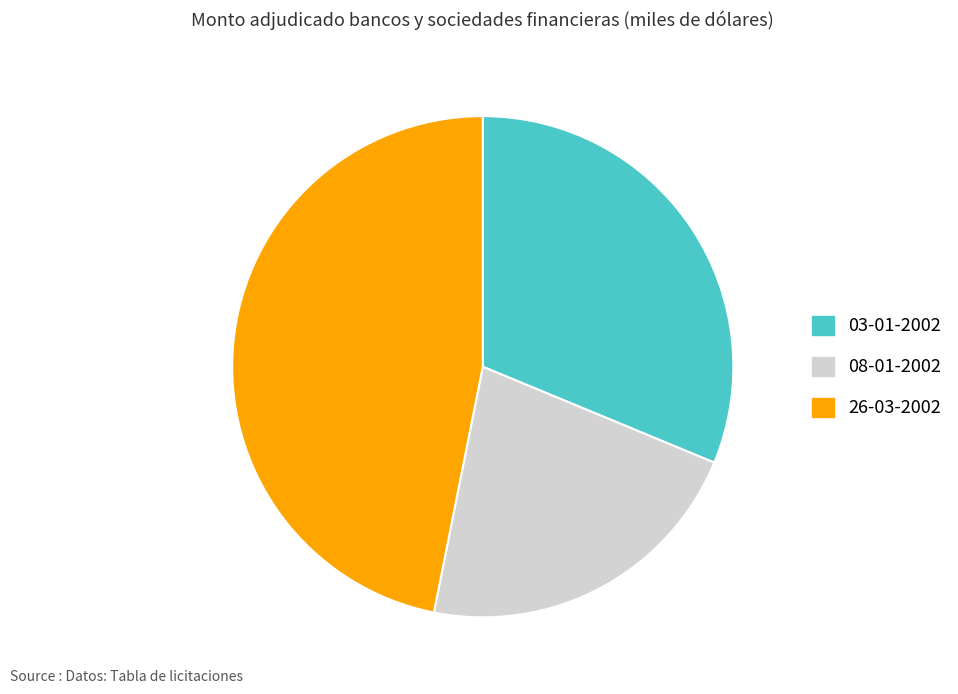

Which slice is the largest?

26-03-2002